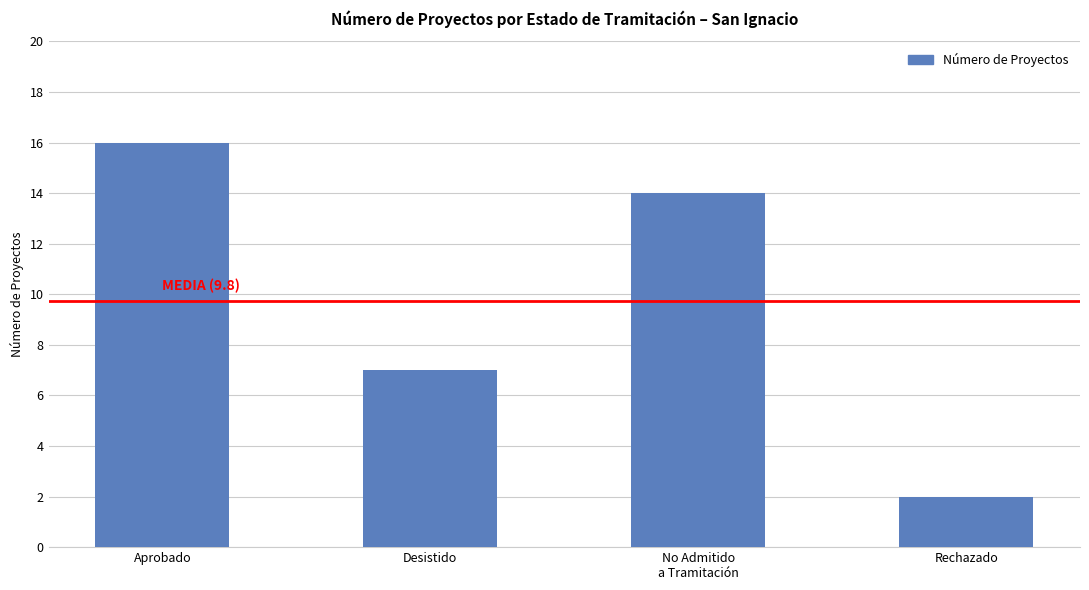

The value at Aprobado is 7. True or false?

False